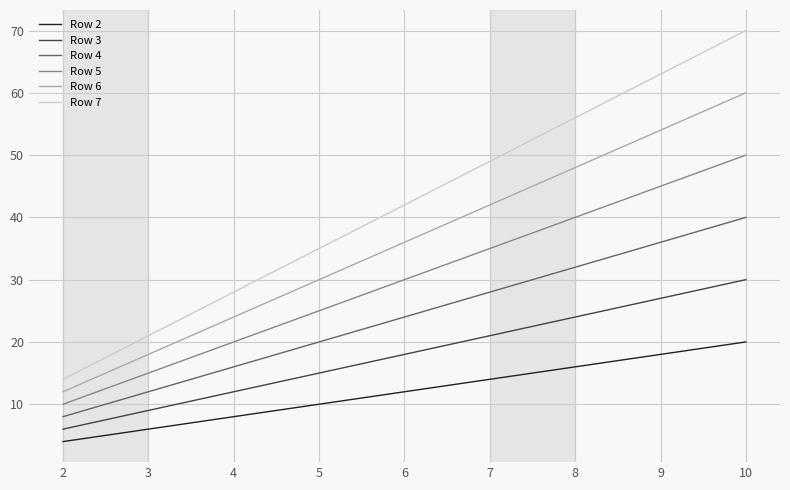

Which label corresponds to the smallest value in the chart?

2